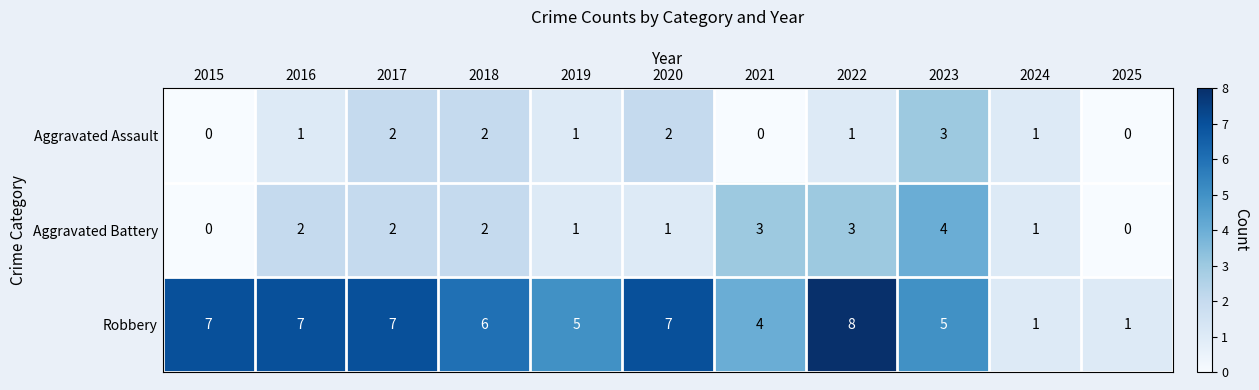

What is the difference between the maximum and second lowest values in the Aggravated Assault series?

3